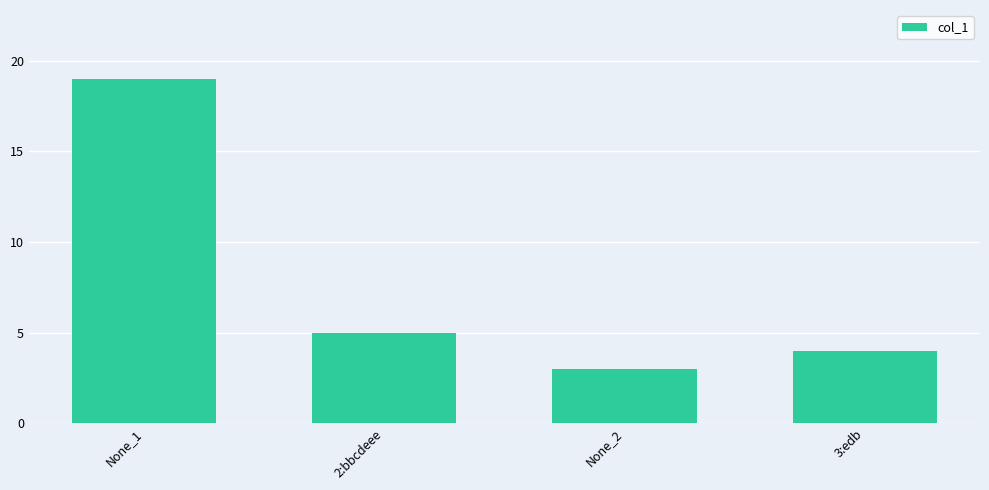

What is the label of the 2nd bar from the left?

2:bbcdeee